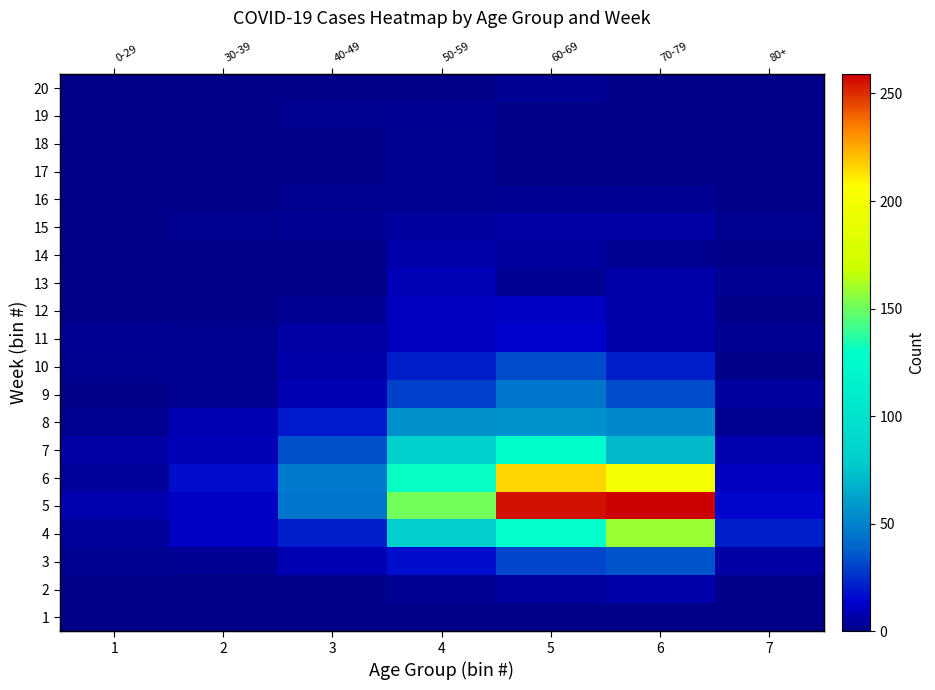

At which category is the sum across all series the highest?

5